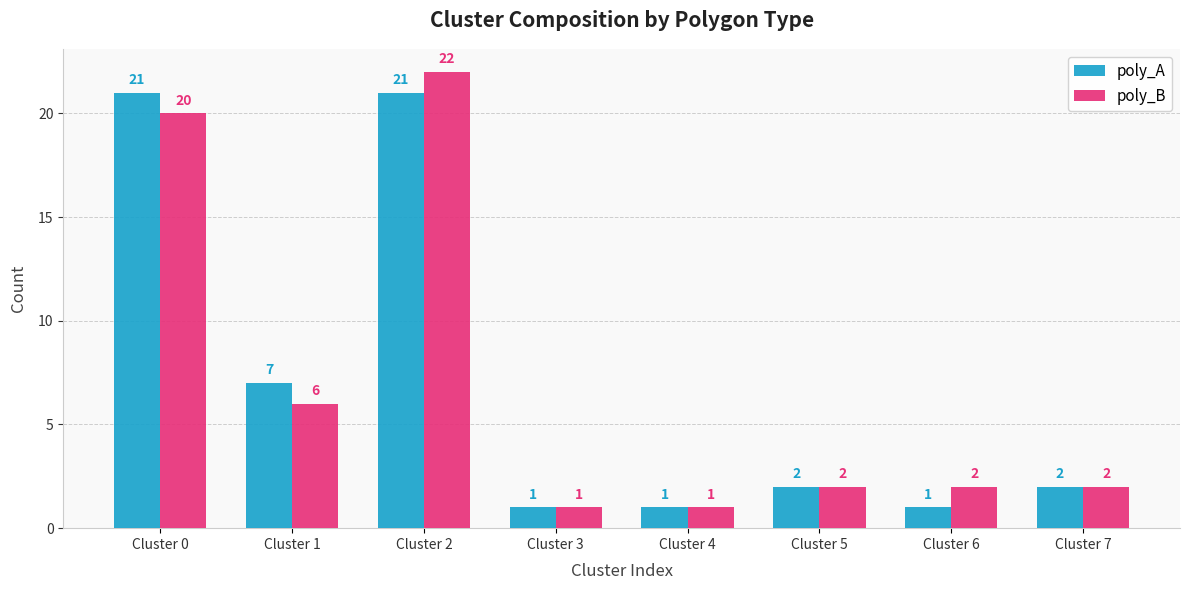

Reading right to left, transcribe all the data shown in this chart.

poly_A: Cluster 7=2	Cluster 6=1	Cluster 5=2	Cluster 4=1	Cluster 3=1	Cluster 2=21	Cluster 1=7	Cluster 0=21
poly_B: Cluster 7=2	Cluster 6=2	Cluster 5=2	Cluster 4=1	Cluster 3=1	Cluster 2=22	Cluster 1=6	Cluster 0=20